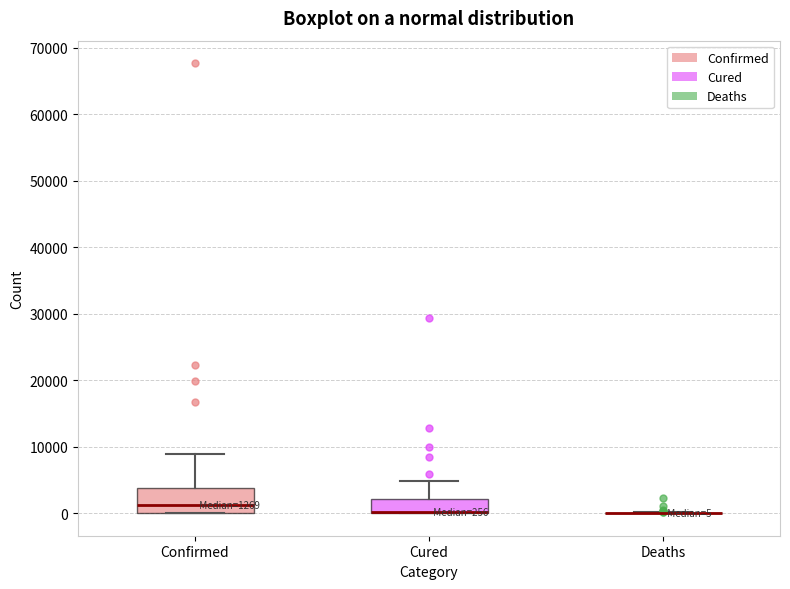

Comparing the boxes themselves (not the whiskers), which one is the tallest?

Confirmed